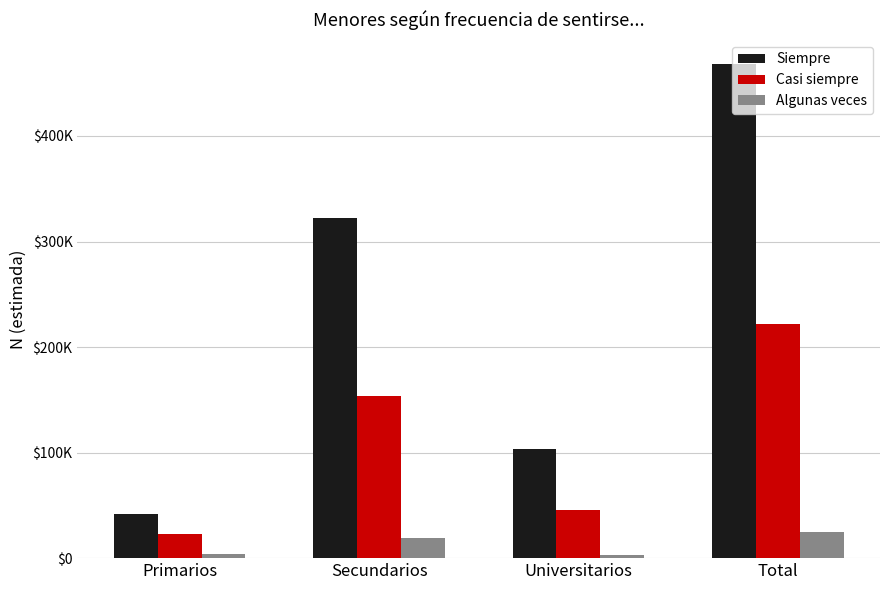

Is the value of Siempre at Total greater than the value of Casi siempre at Primarios?

Yes